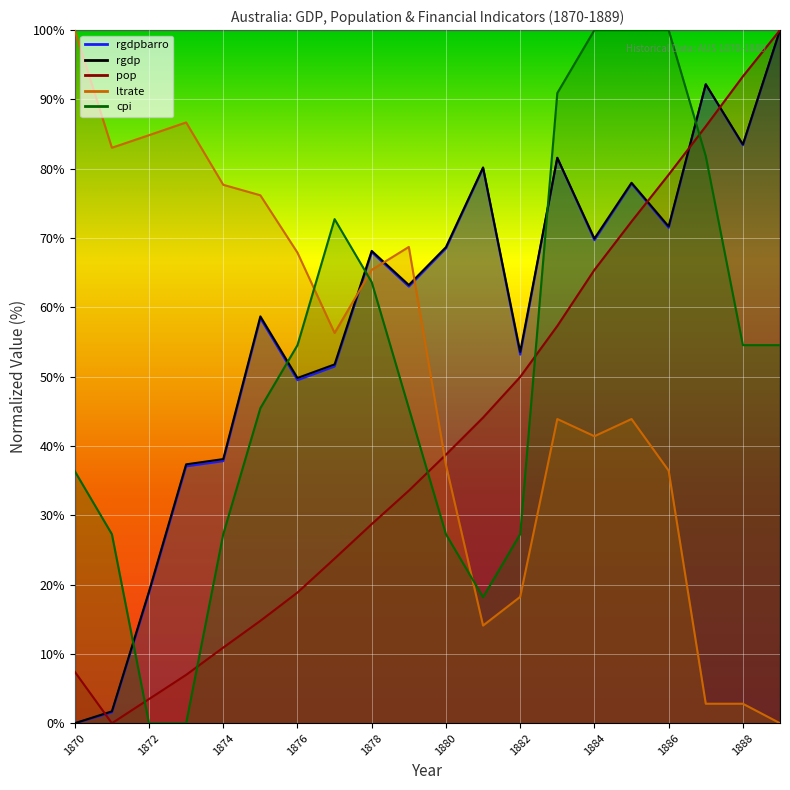

How many values in rgdpbarro are above zero?

19